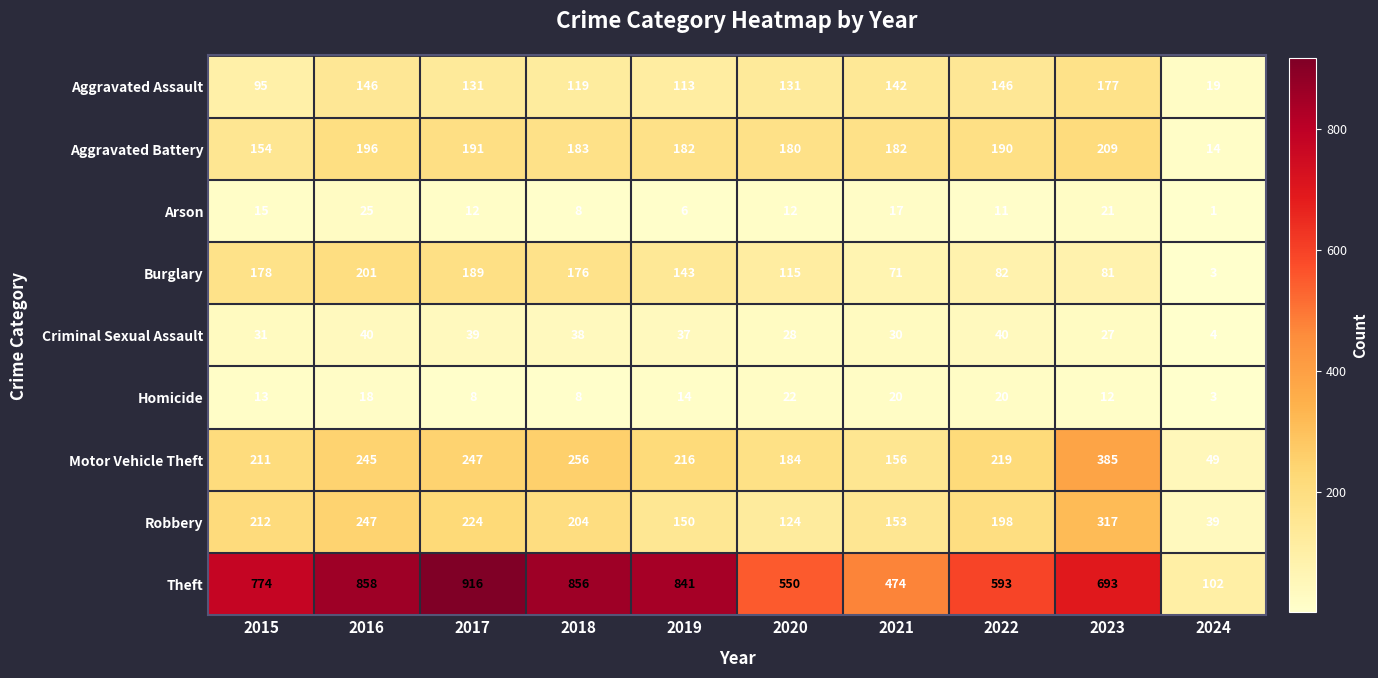

Which series has the largest range (max minus min)?

Theft